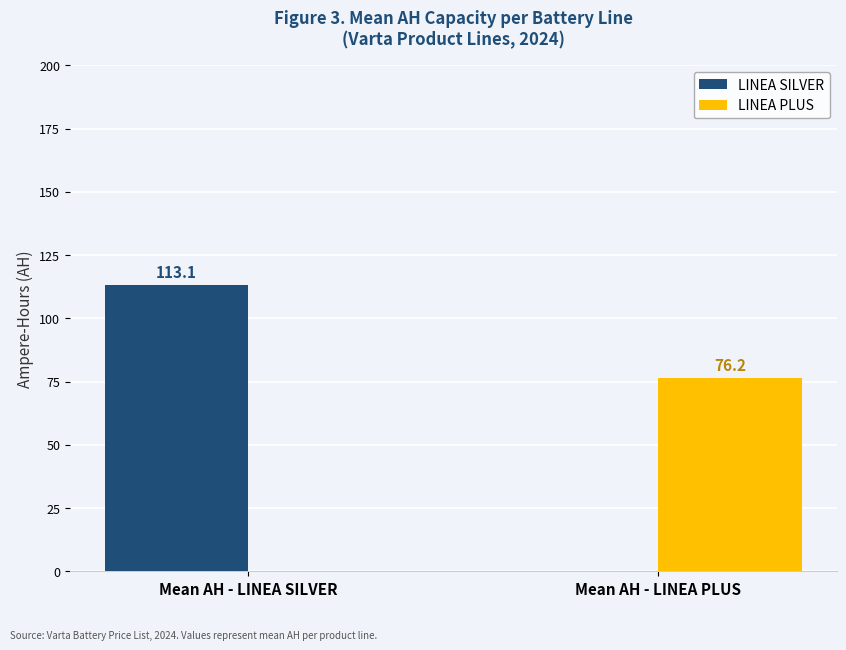

Which series has the largest total across all categories?

LINEA SILVER